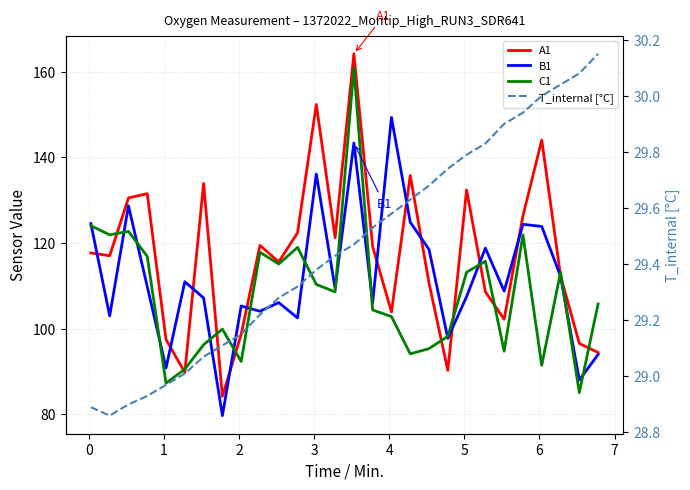

What is the sum of the C1 values at 7 and 5?

188.6